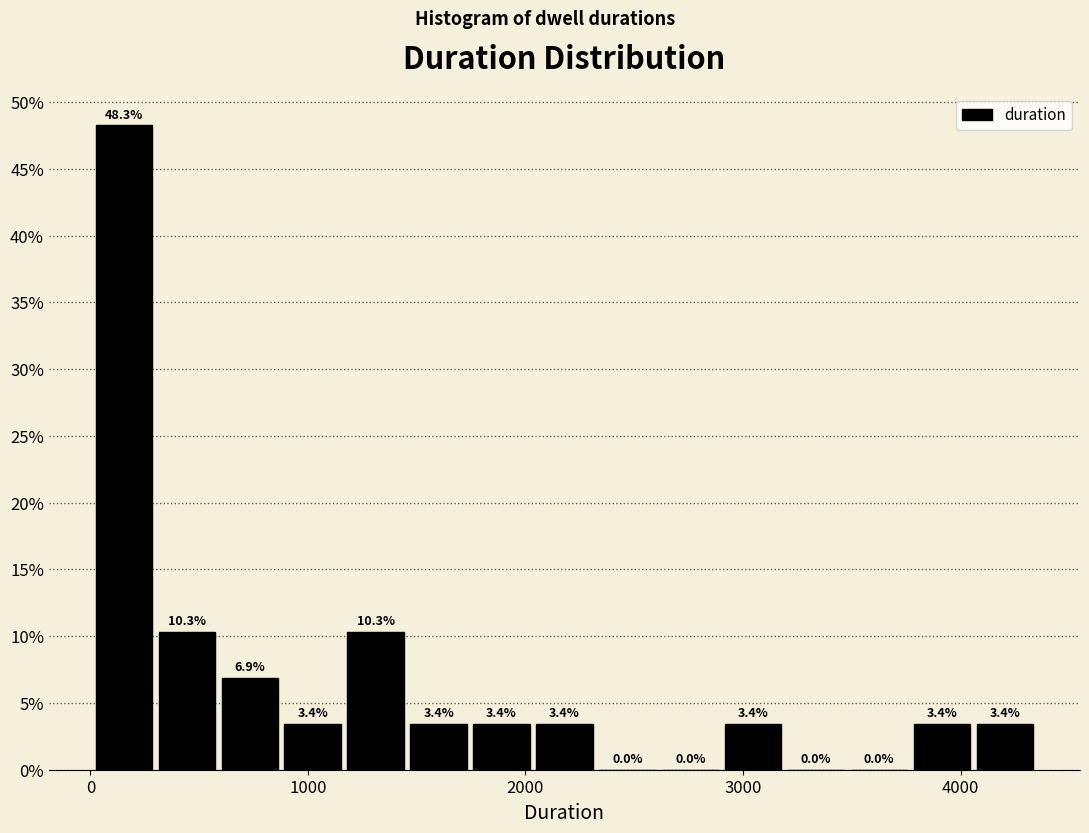

Read against the x-axis, roughly where is the centre of the tallest bar?

200